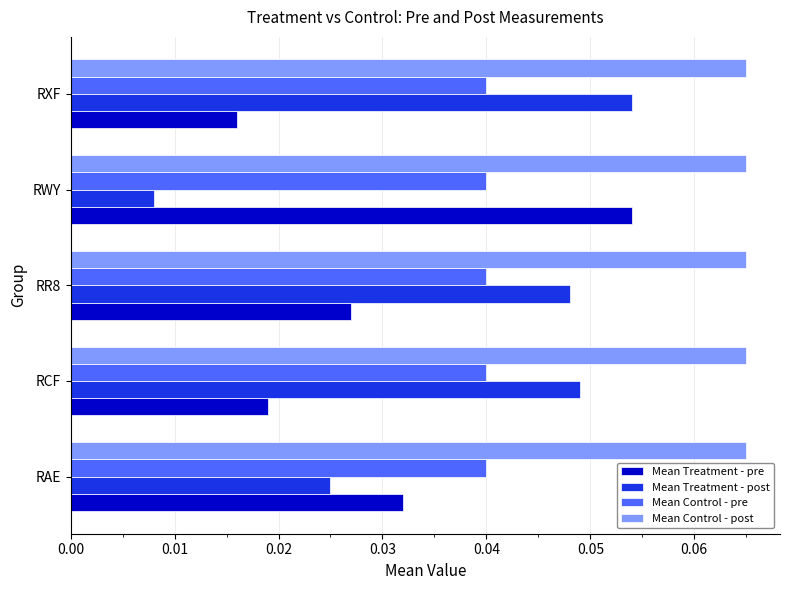

What is the sum of all Mean Control - post values?

0.3